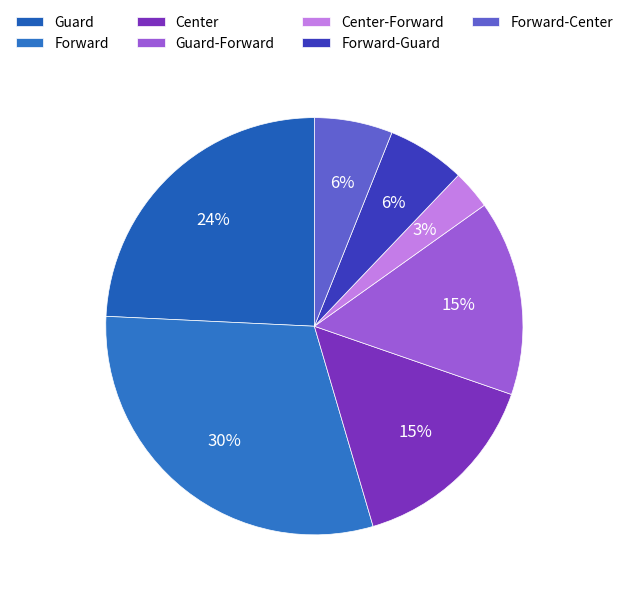

What is the smallest slice in the pie chart?

Center-Forward